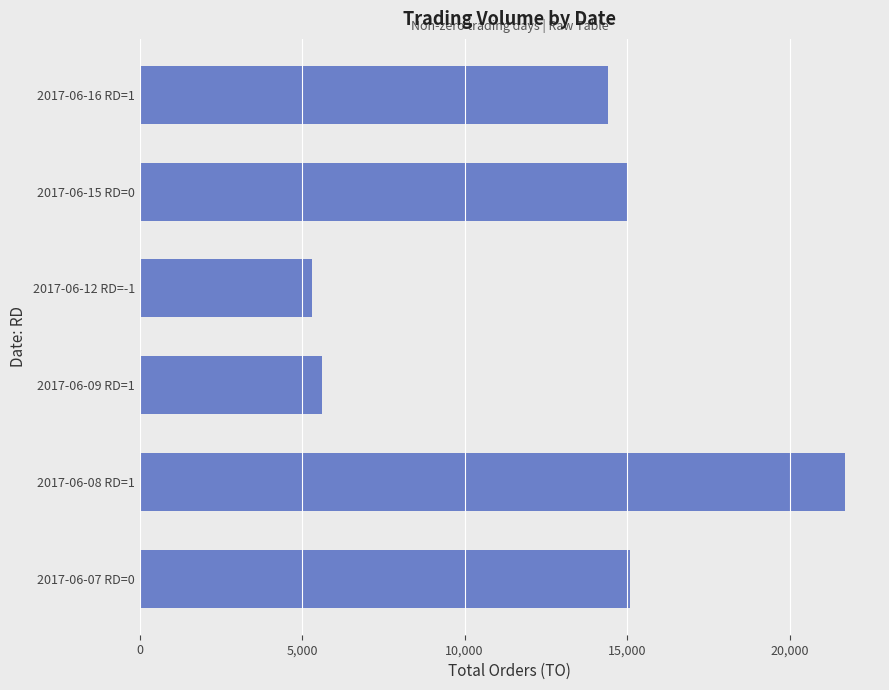

The chart shows a value of 8628 at 2017-06-07 RD=0. True or false?

False